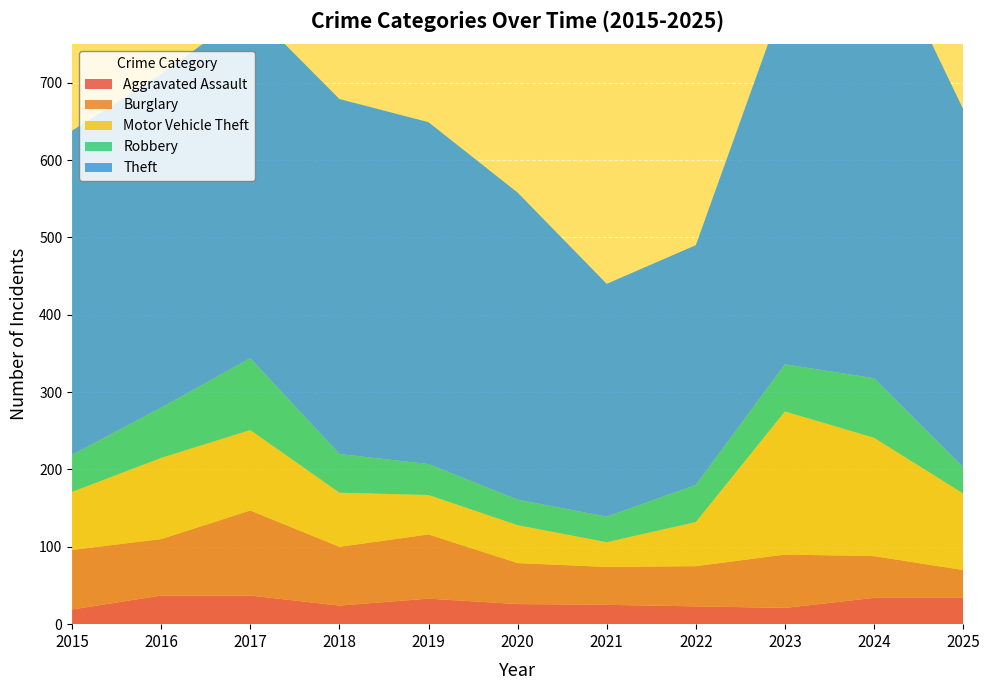

Reading left to right, extract all data points from this chart.

Aggravated Assault: 2015=19	2016=37	2017=37	2018=24	2019=33	2020=26	2021=25	2022=23	2023=21	2024=34	2025=34
Burglary: 2015=77	2016=73	2017=110	2018=76	2019=83	2020=53	2021=49	2022=52	2023=69	2024=54	2025=36
Motor Vehicle Theft: 2015=75	2016=105	2017=104	2018=70	2019=51	2020=49	2021=32	2022=57	2023=185	2024=153	2025=99
Robbery: 2015=48	2016=65	2017=93	2018=50	2019=40	2020=33	2021=33	2022=48	2023=61	2024=77	2025=34
Theft: 2015=419	2016=431	2017=451	2018=459	2019=442	2020=397	2021=301	2022=310	2023=475	2024=588	2025=463